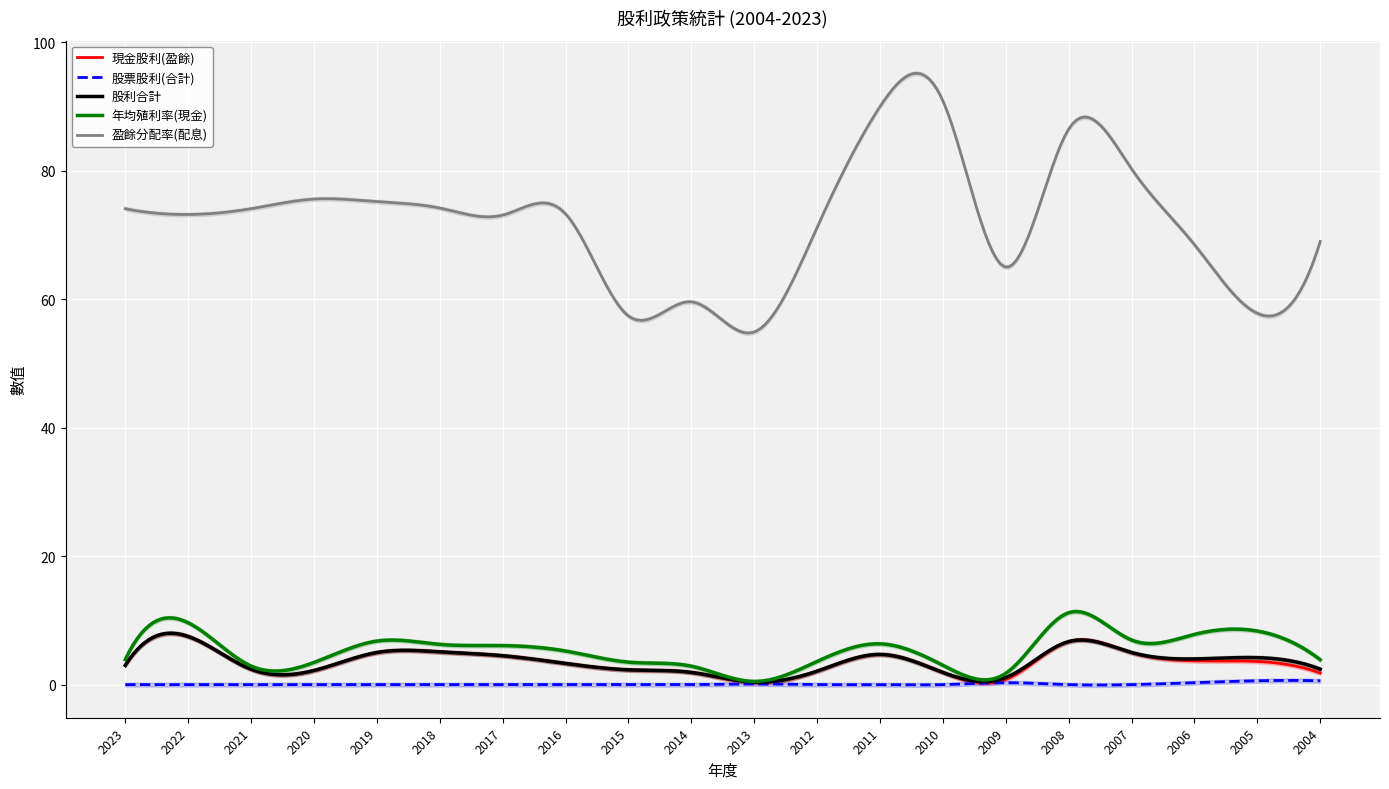

Reading left to right, list all the values displayed in this chart.

現金股利(盈餘): 2023=3.0	2022=7.5	2021=2.4	2020=2.2	2019=5.0	2018=5.1	2017=4.5	2016=3.3	2015=2.3	2014=1.9	2013=0.3	2012=2.1	2011=4.7	2010=1.9	2009=0.8	2008=6.7	2007=5.0	2006=3.7	2005=3.6	2004=1.8
股票股利(合計): 2023=0.0	2022=0.0	2021=0.0	2020=0.0	2019=0.0	2018=0.0	2017=0.0	2016=0.0	2015=0.0	2014=0.0	2013=0.1	2012=0.0	2011=0.0	2010=0.0	2009=0.3	2008=0.0	2007=0.0	2006=0.3	2005=0.6	2004=0.6
股利合計: 2023=3.0	2022=7.5	2021=2.4	2020=2.2	2019=5.0	2018=5.1	2017=4.5	2016=3.3	2015=2.3	2014=1.9	2013=0.4	2012=2.1	2011=4.7	2010=1.9	2009=1.1	2008=6.7	2007=5.0	2006=4.0	2005=4.2	2004=2.4
年均殖利率(現金): 2023=3.9	2022=9.6	2021=2.9	2020=3.5	2019=6.8	2018=6.3	2017=6.1	2016=5.2	2015=3.5	2014=2.9	2013=0.5	2012=3.6	2011=6.3	2010=3.0	2009=1.8	2008=11.2	2007=6.9	2006=7.8	2005=8.3	2004=3.9
盈餘分配率(配息): 2023=74.1	2022=73.2	2021=74.1	2020=75.6	2019=75.2	2018=74.2	2017=73.1	2016=73.3	2015=57.4	2014=59.6	2013=54.9	2012=71.2	2011=90.0	2010=90.9	2009=65.0	2008=86.5	2007=80.3	2006=68.5	2005=57.8	2004=69.0